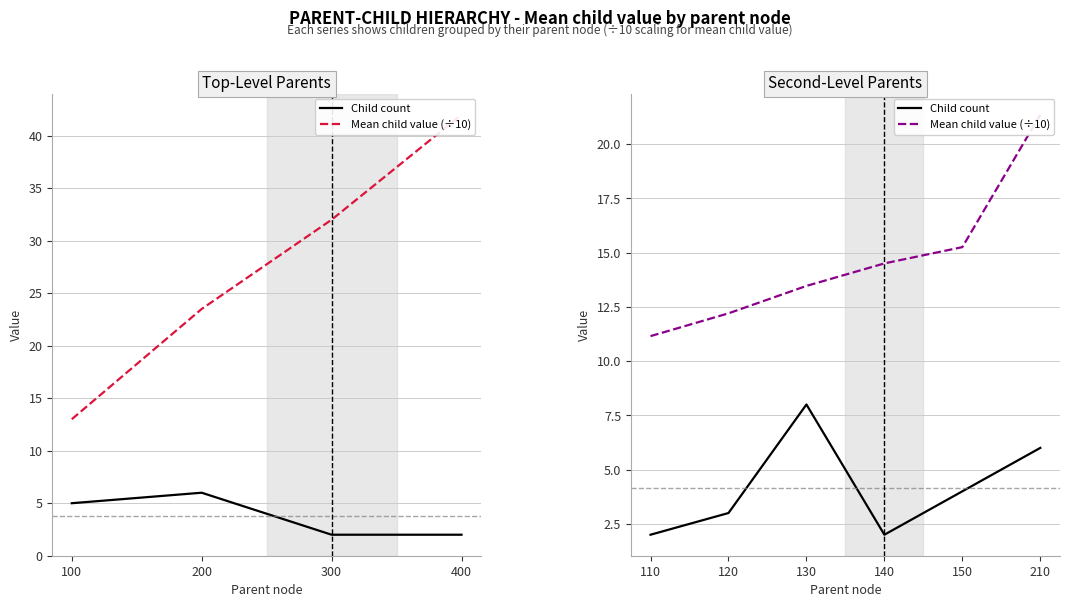

Which has a higher value, 130 or 140?

130